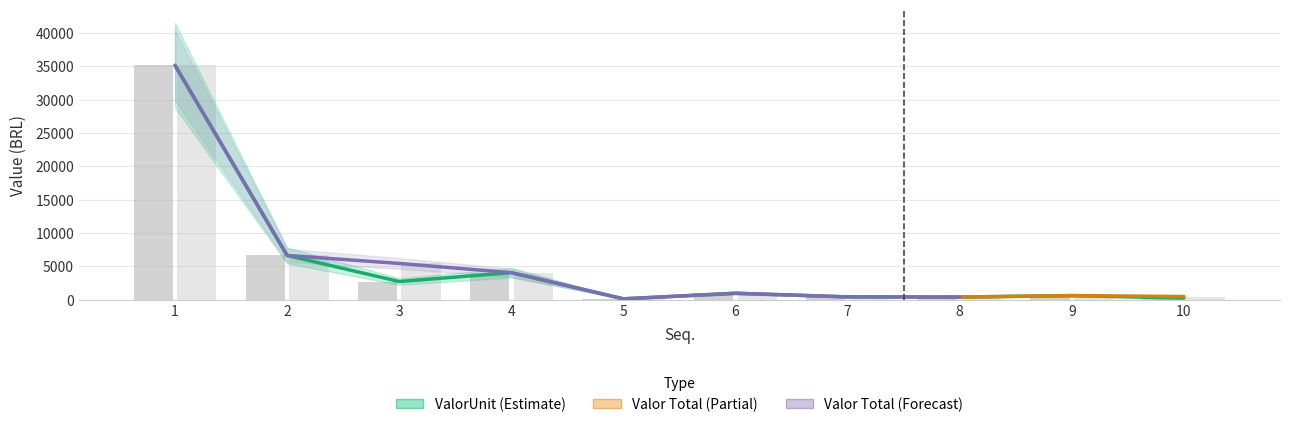

At how many categories does at least one series exceed 31888?

1